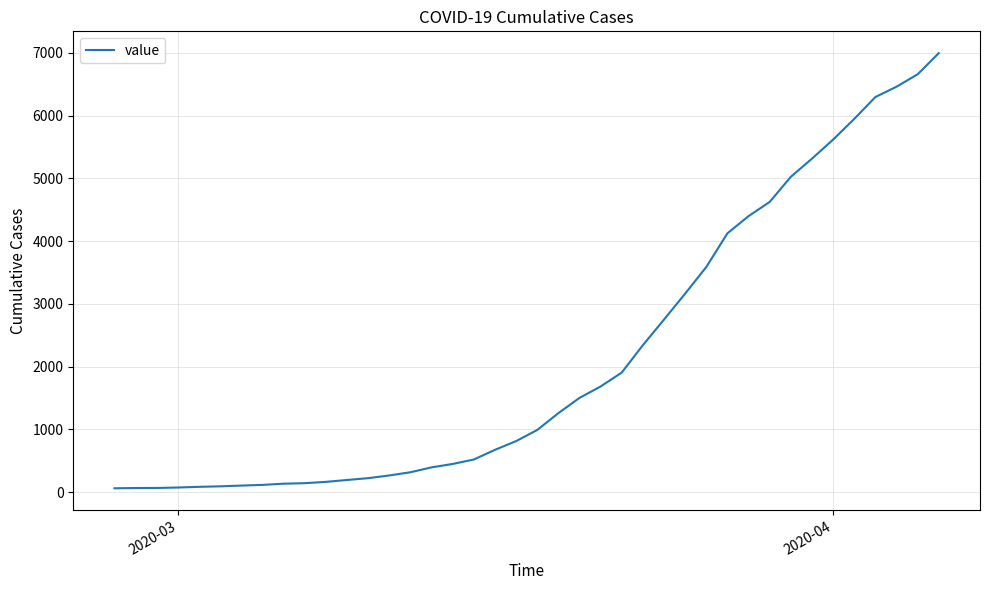

What is the difference between the second highest and minimum values?

6592